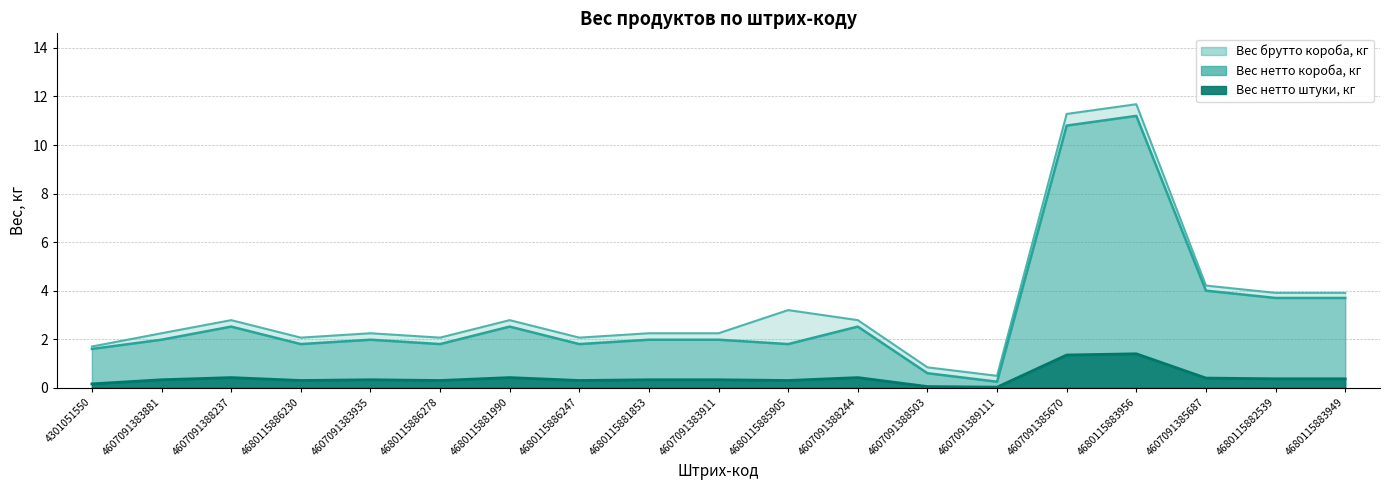

What is the sum of all Вес нетто короба, кг values?

58.5